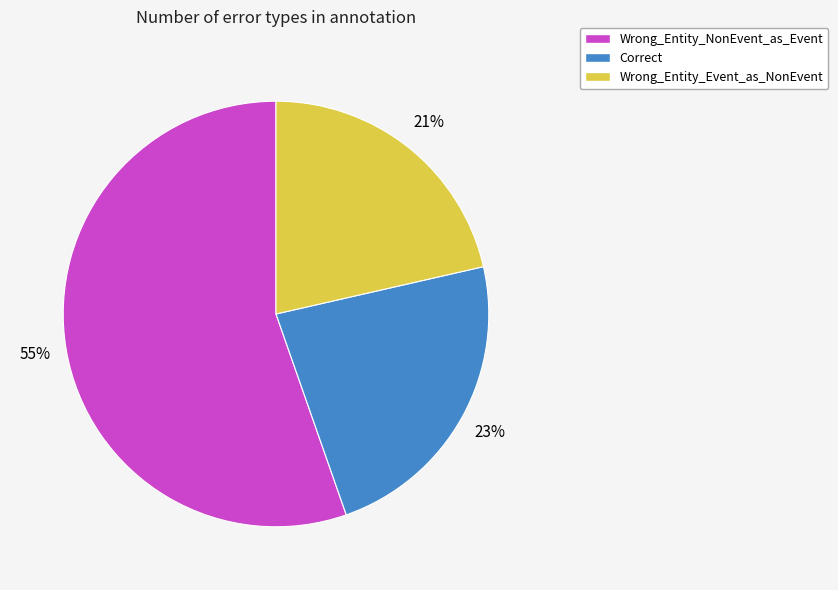

To the nearest percent, what portion does Correct represent?

23%